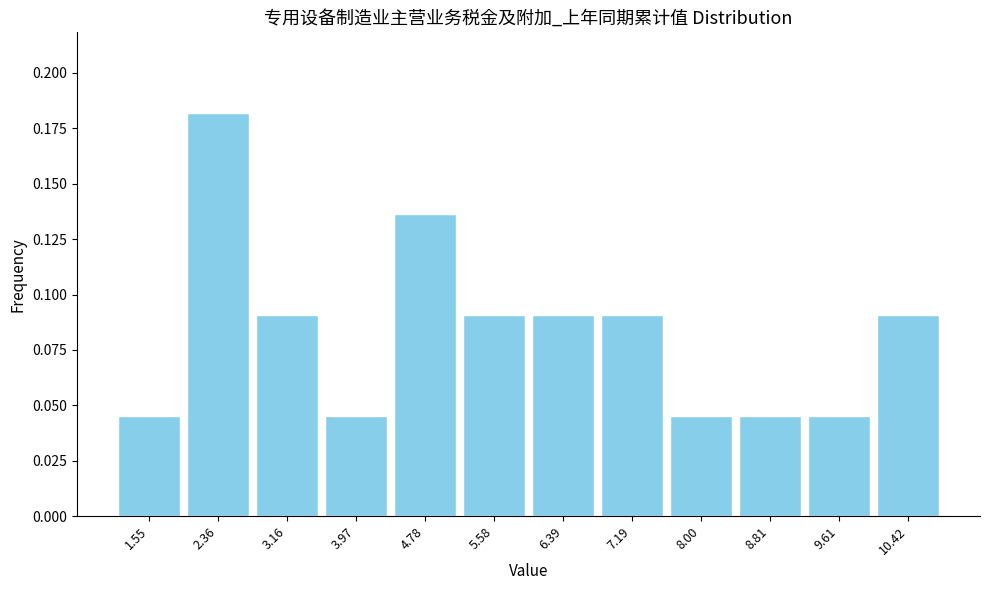

Reading left to right, transcribe this chart: for each bar, give the range it covers on the x-axis and its height. Neither the bar edges nor the heights are printed on the chart, so give them approximately, as read against the axes.

1.2 to 2.0: 0.045
2.0 to 2.8: 0.180
2.8 to 3.6: 0.090
3.6 to 4.4: 0.045
4.4 to 5.2: 0.135
5.2 to 6.0: 0.090
6.0 to 6.8: 0.090
6.8 to 7.6: 0.090
7.6 to 8.4: 0.045
8.4 to 9.2: 0.045
9.2 to 10.0: 0.045
10.0 to 10.8: 0.090